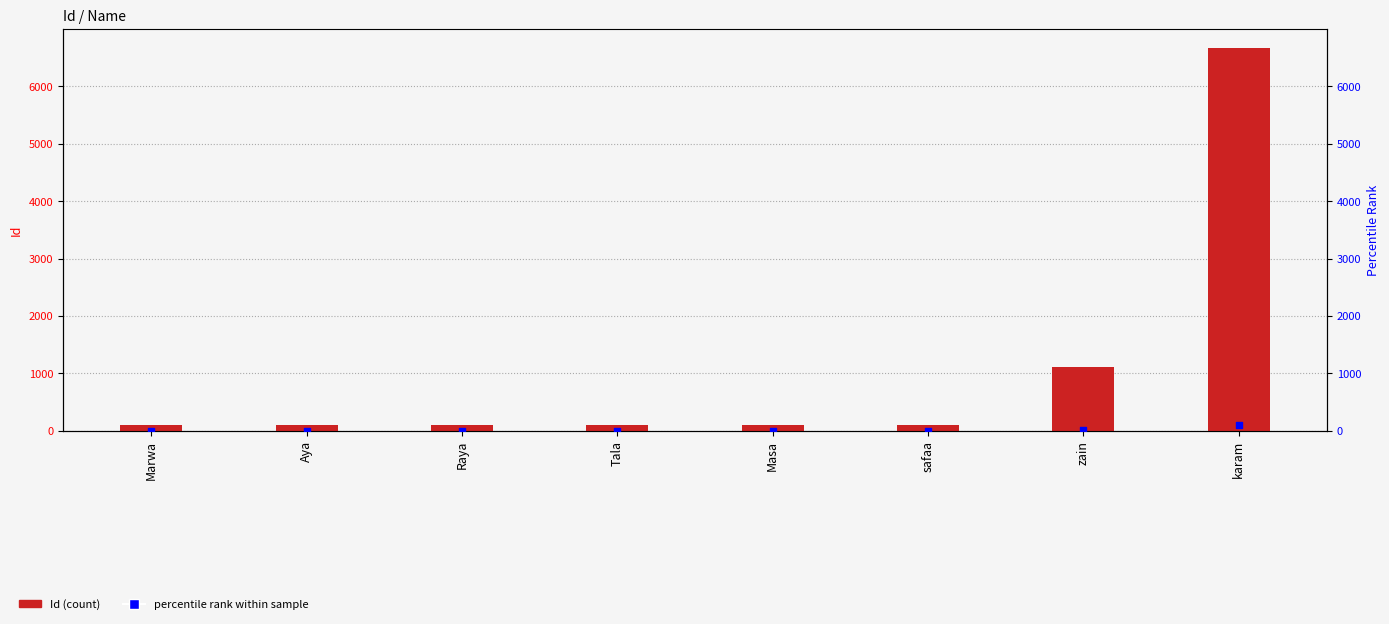

Which series contains the highest Y value?

Id